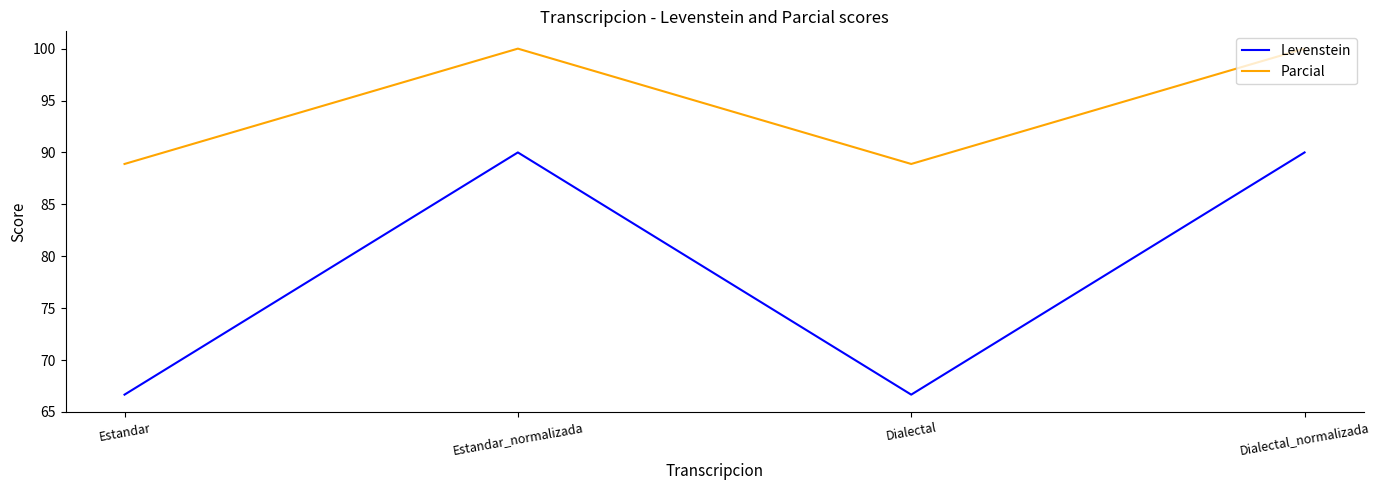

What is the difference between the second highest and minimum values in the Levenstein series?

23.3